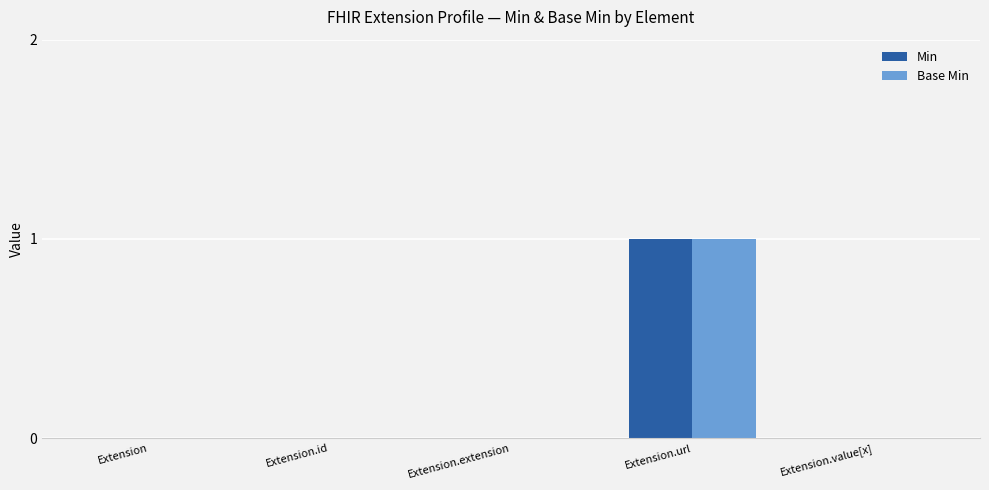

Count the number of data series in this chart.

2